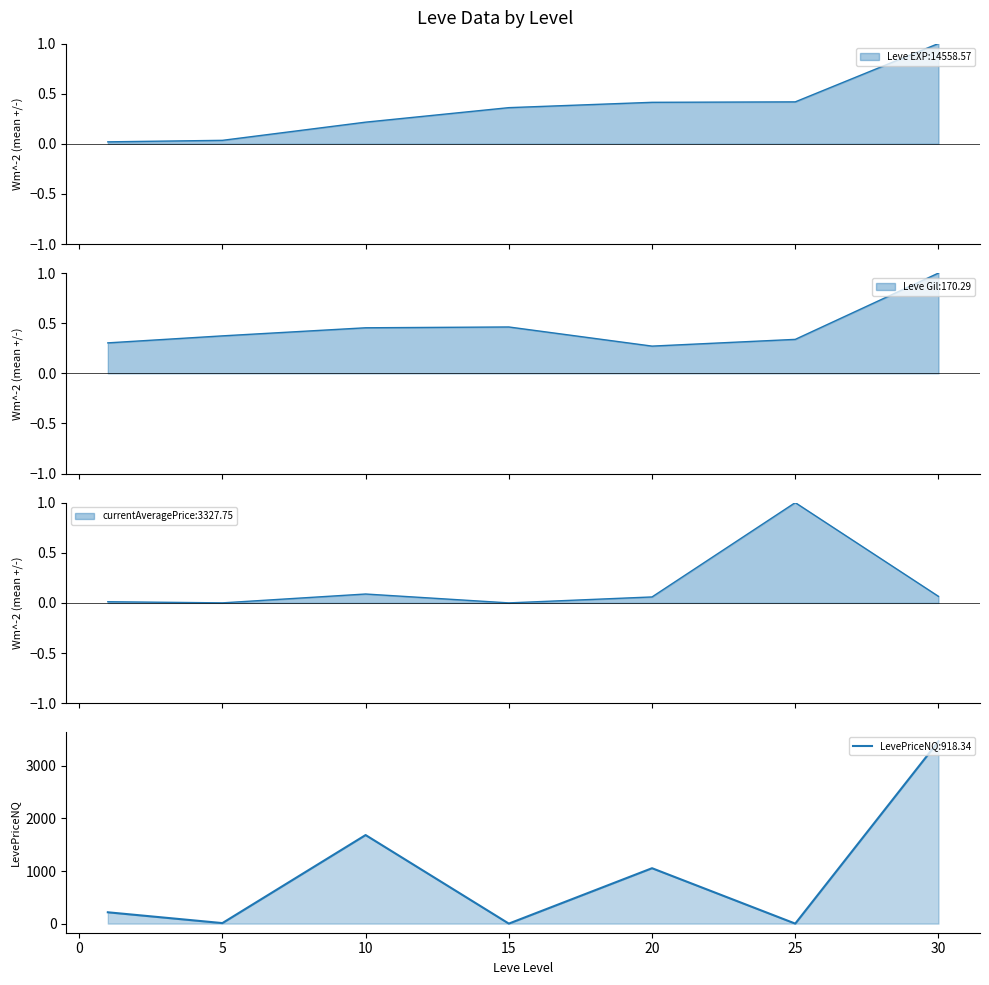

Count the number of categories in the chart.

7